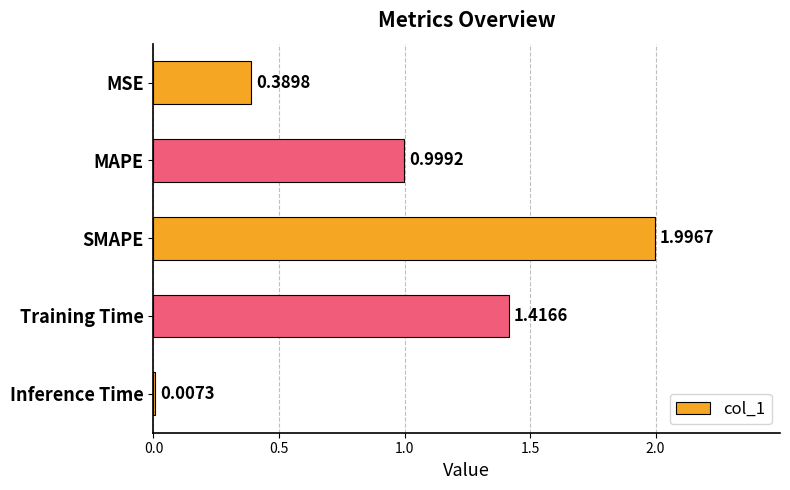

Where is the data nearest to the value 1?

MAPE